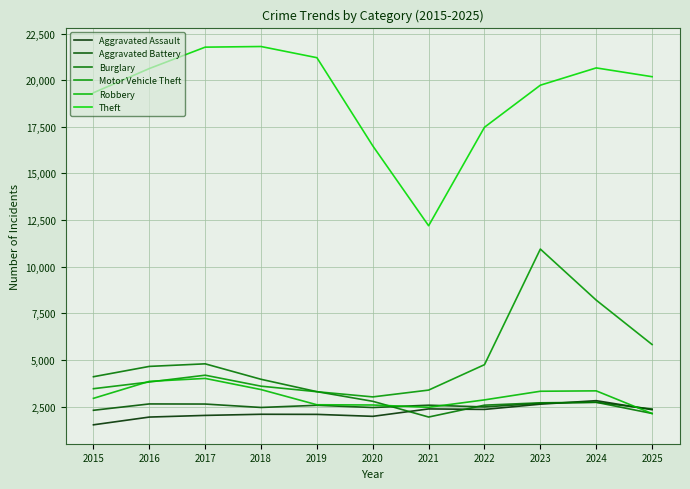

What is the sum of the Theft values at 2019 and 2017?

42977